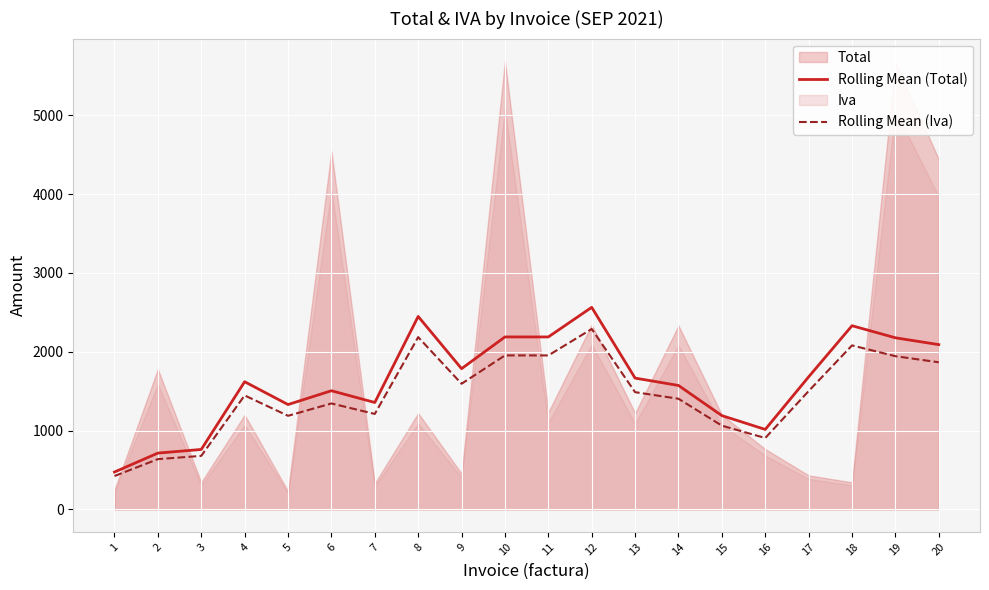

True or false: Rolling Mean (Iva) has more than 0 interior local peaks.

True